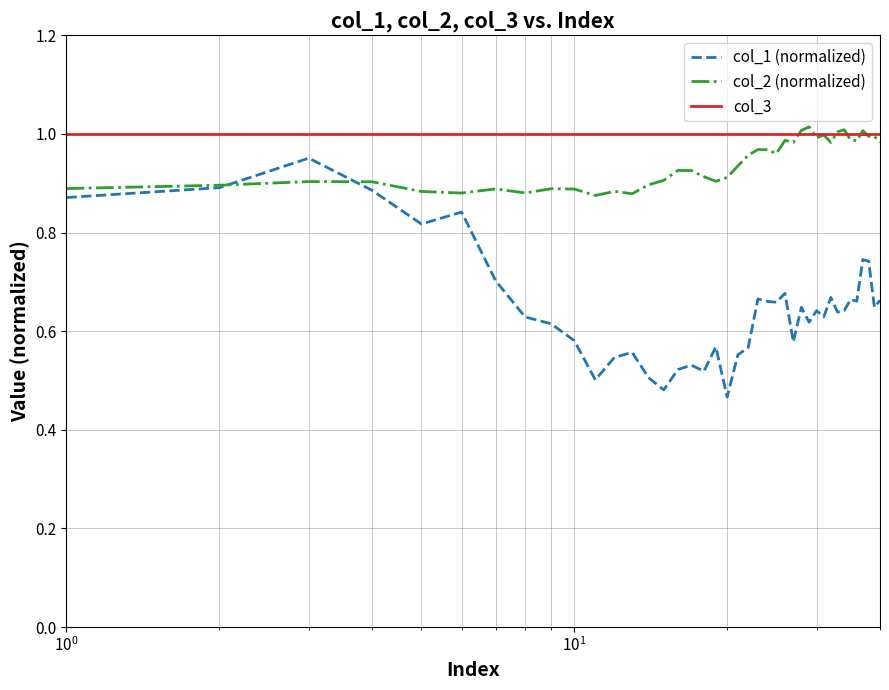

List the series in order of their overall mean, highest first.

col_3, col_2 (normalized), col_1 (normalized)